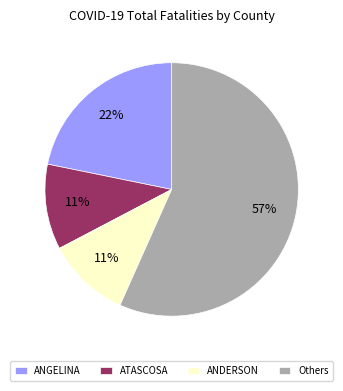

Is it true that ANDERSON is 1% of the pie?

False